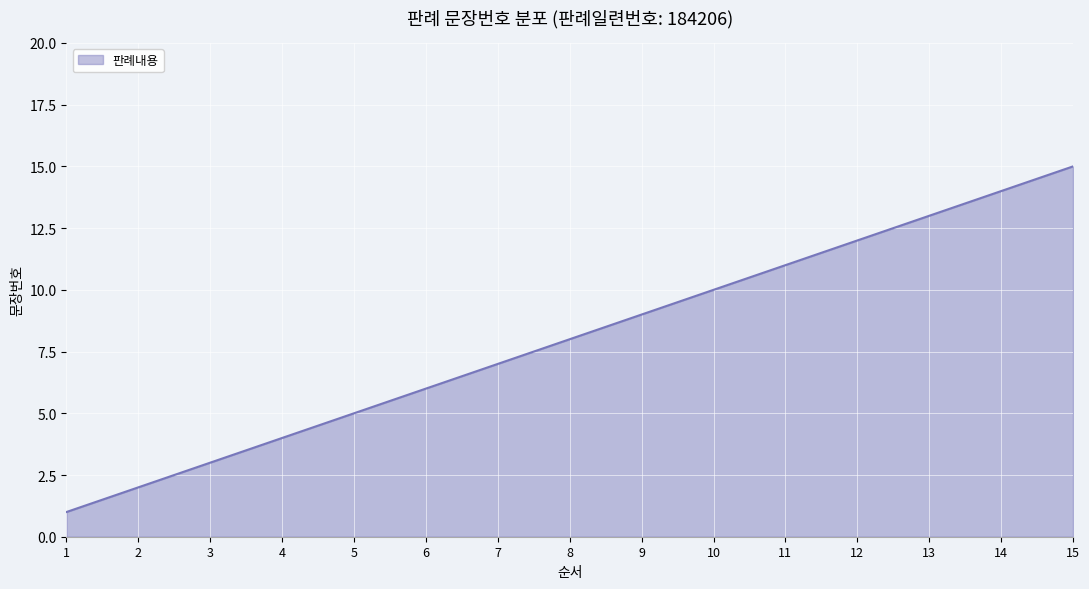

At which label is the value closest to 8?

8